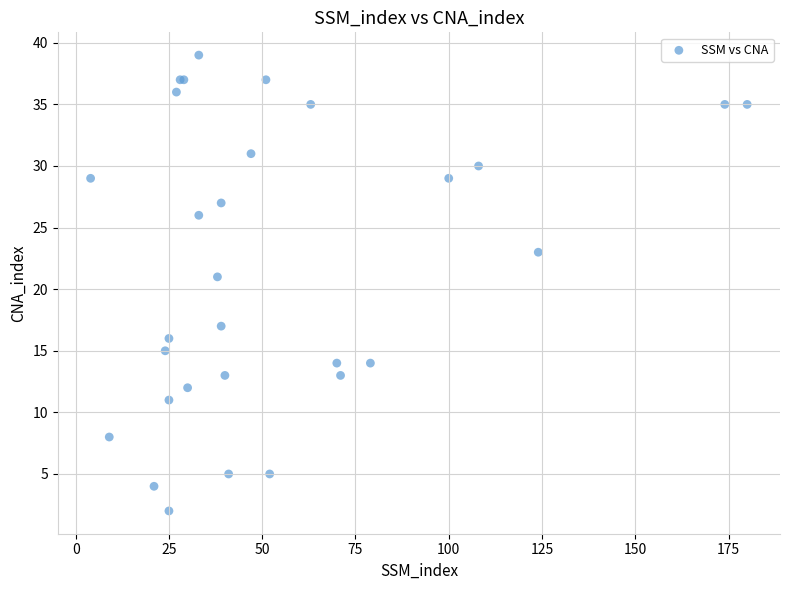

What Y value in the scatter plot is closest to 20?

21